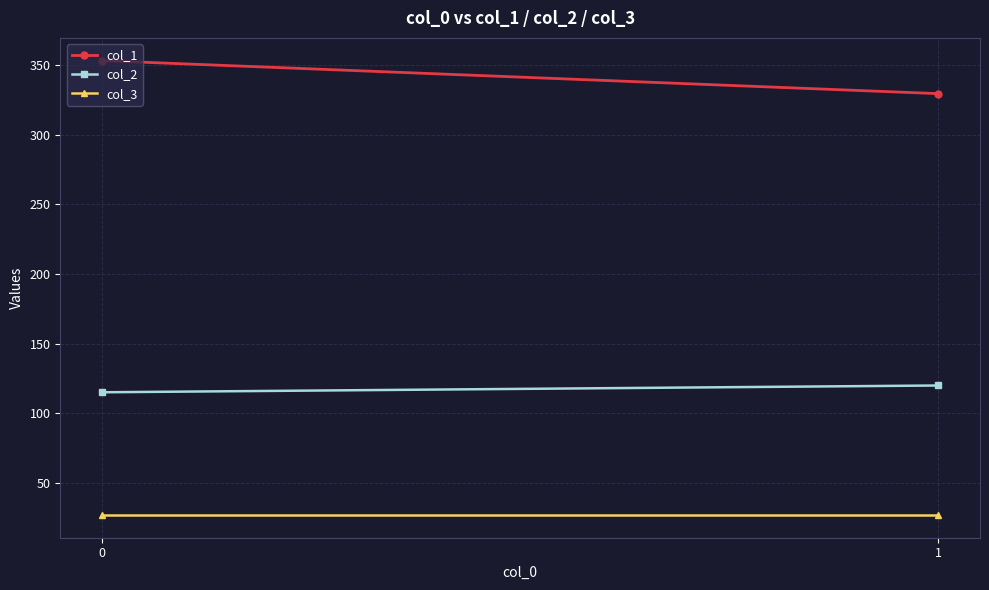

Count the number of categories in the chart.

2